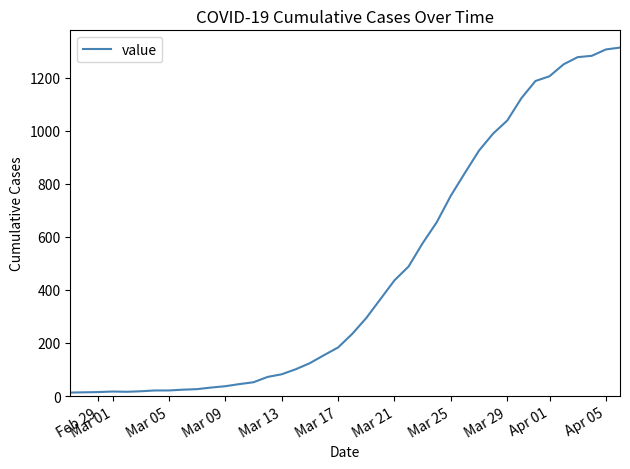

What is the greatest value displayed?

1313